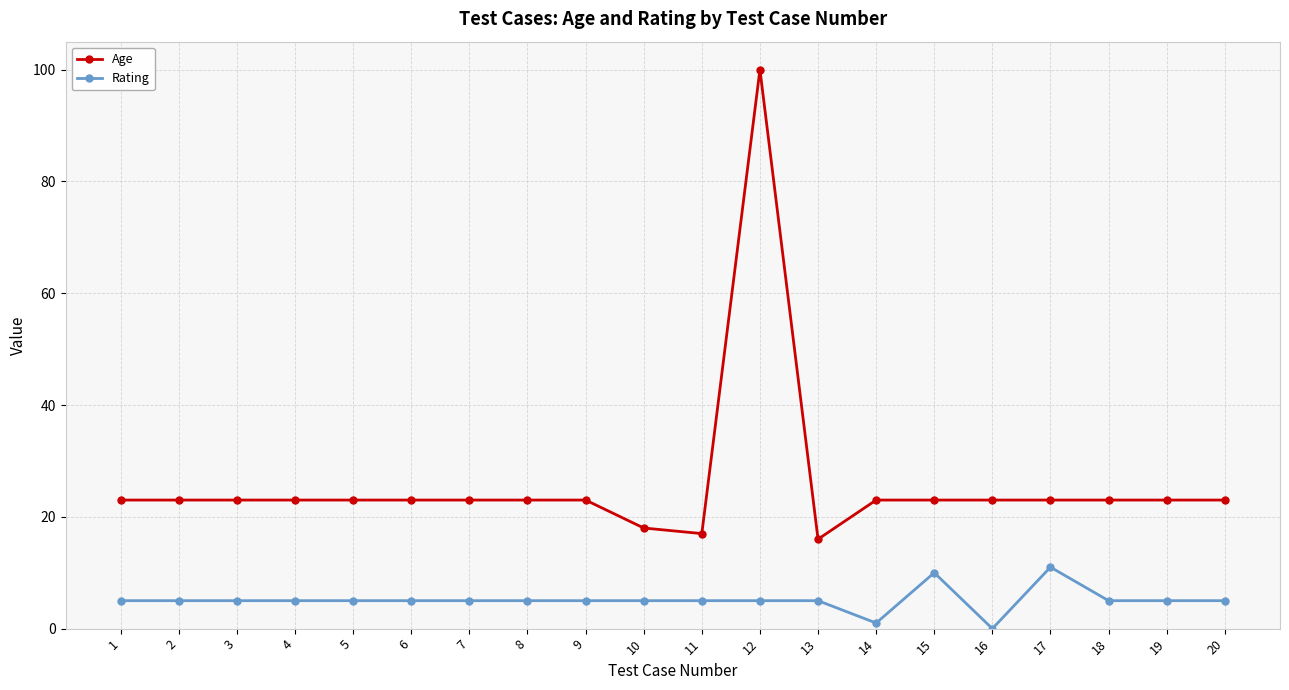

Which series has the largest total across all categories?

Age